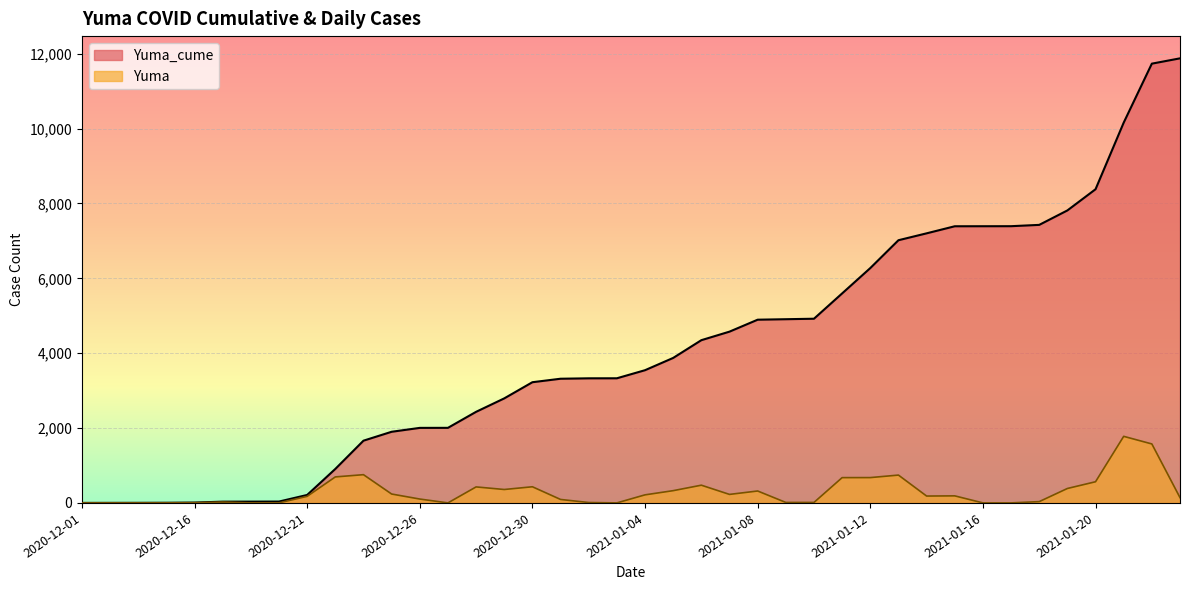

What is the approximate value of Yuma at 2021-01-07, to the nearest 50?

250